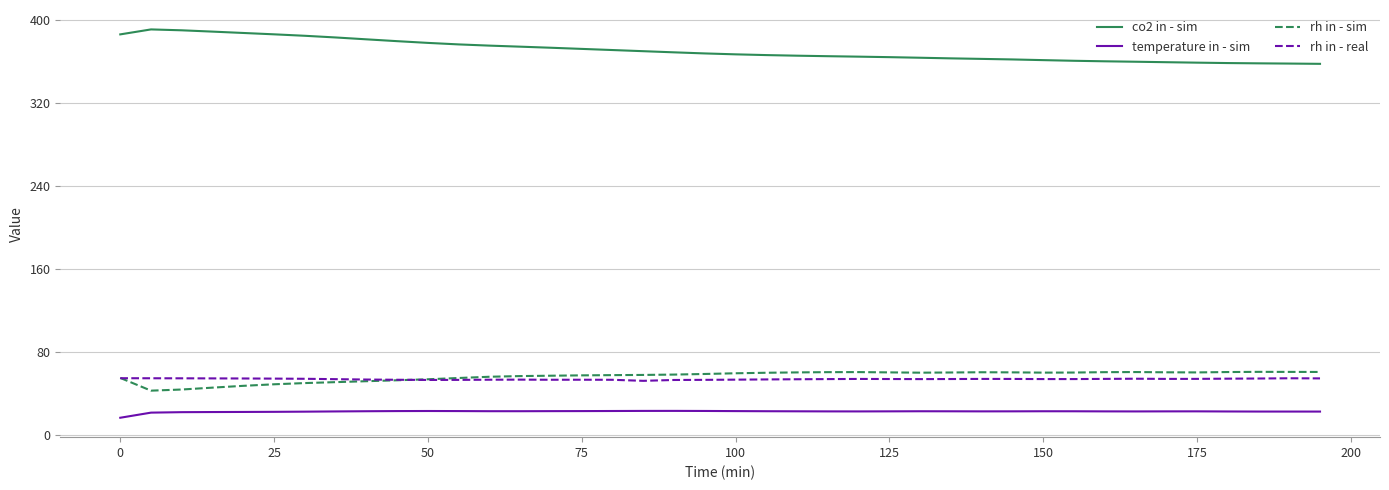

Count the number of data series in this chart.

4